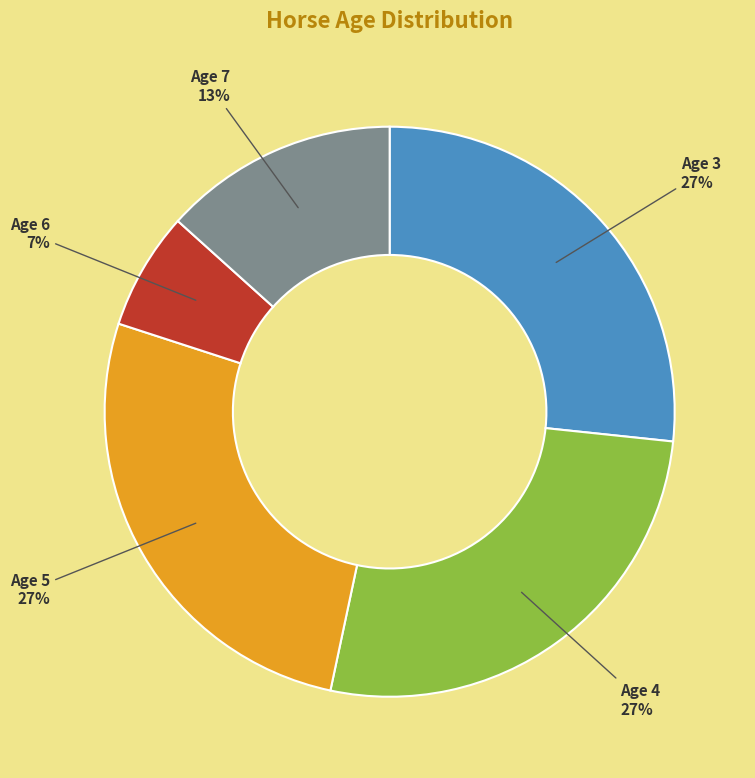

What percentage is the Age 6 slice, to the nearest percent?

7%